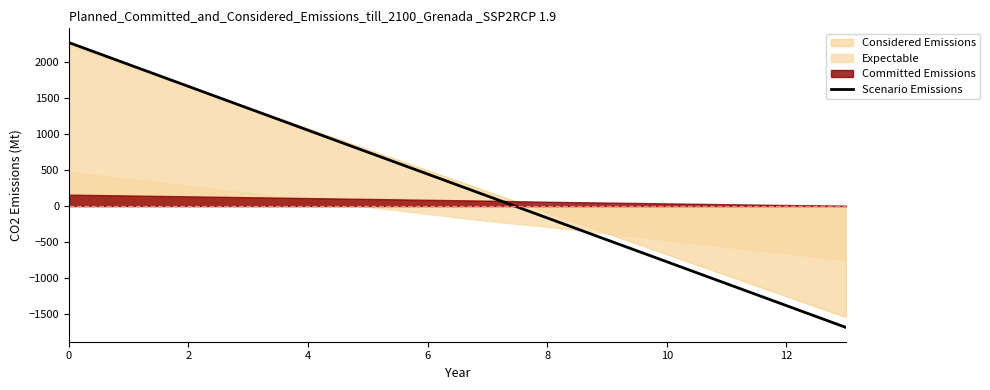

What is the sum of the values at 10 and 11?

-1844.8